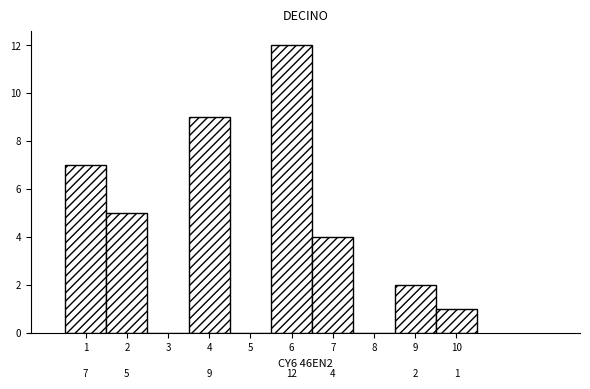

Reading left to right, list all the values displayed in this chart.

1=7	2=5	3=0	4=9	5=0	6=12	7=4	8=0	9=2	10=1